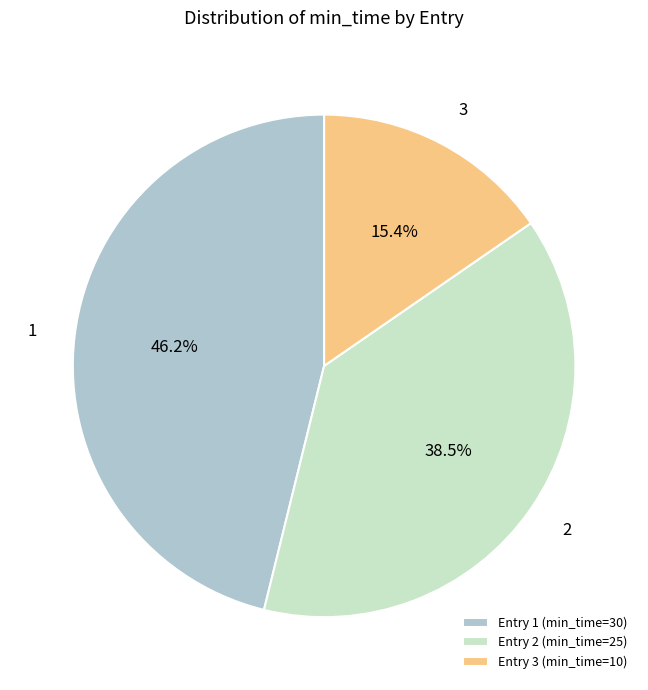

Combined, what portion of the pie is Entry 2 (min_time=25) and Entry 3 (min_time=10)?

53.8%